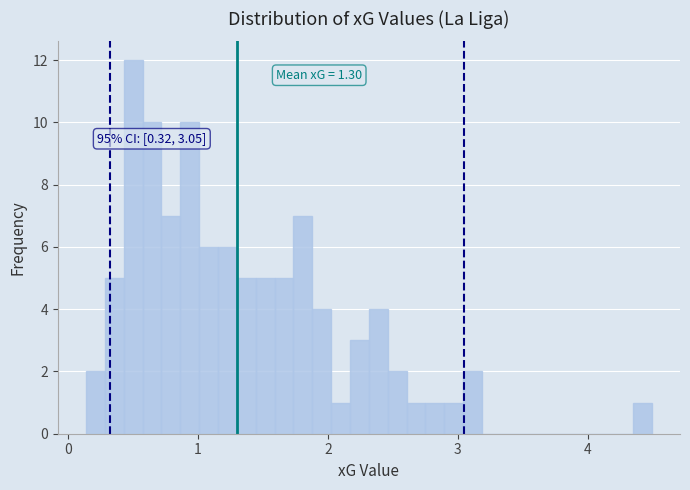

Around what value on the x-axis is the tallest bar? Give the approximate position of its centre, as read against the axis.

0.5